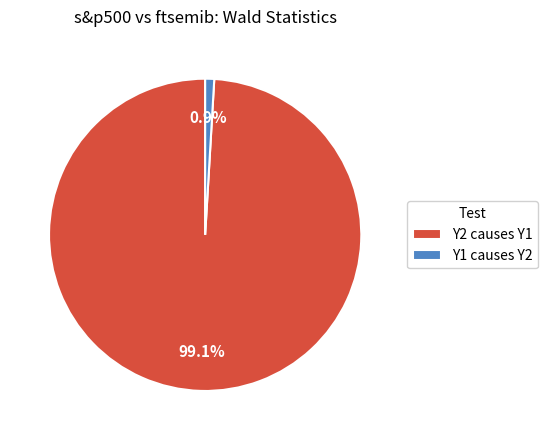

Rank the categories by value from highest to lowest.

Y2 causes Y1, Y1 causes Y2